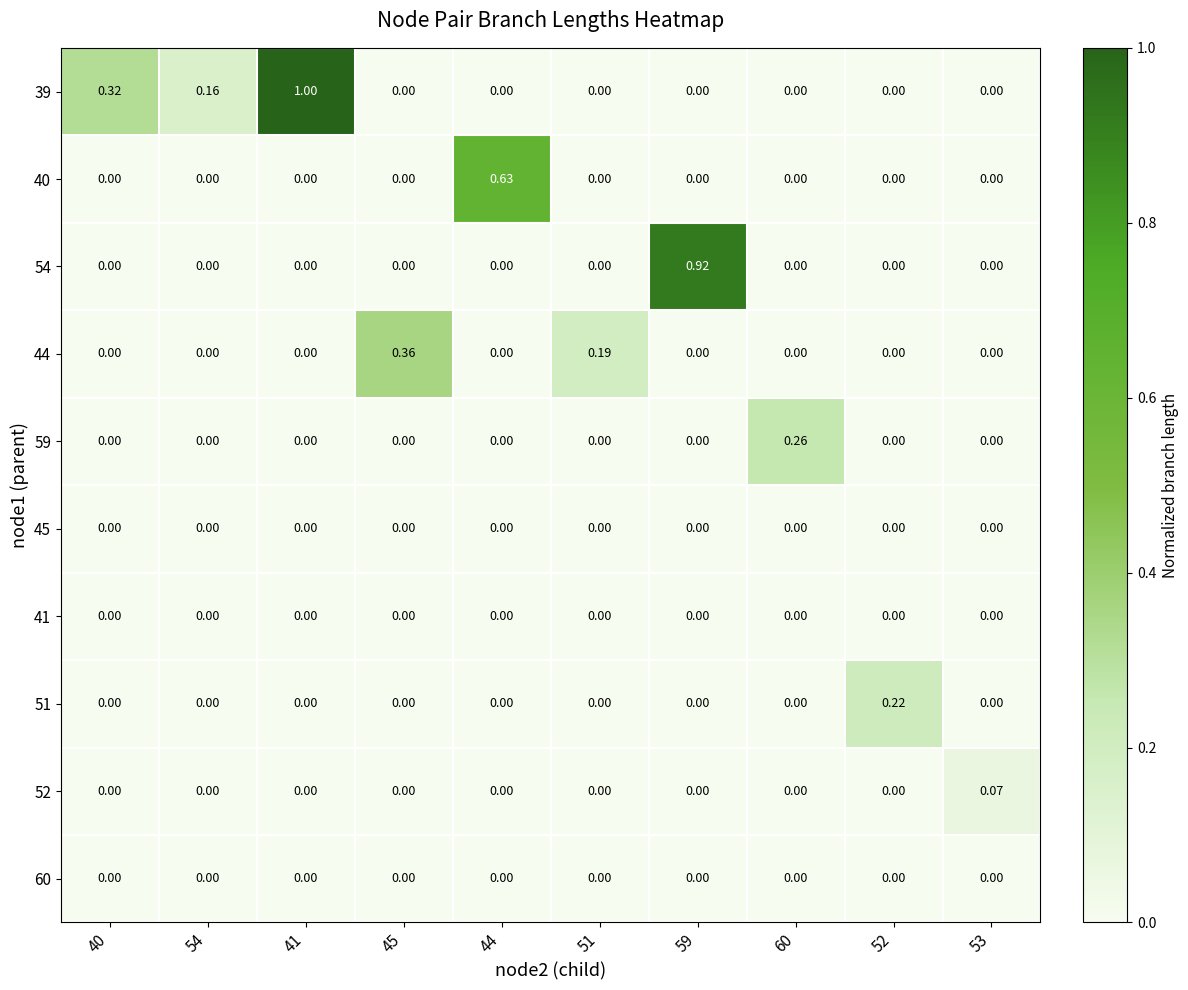

How many values in the 40 series exceed 0?

1